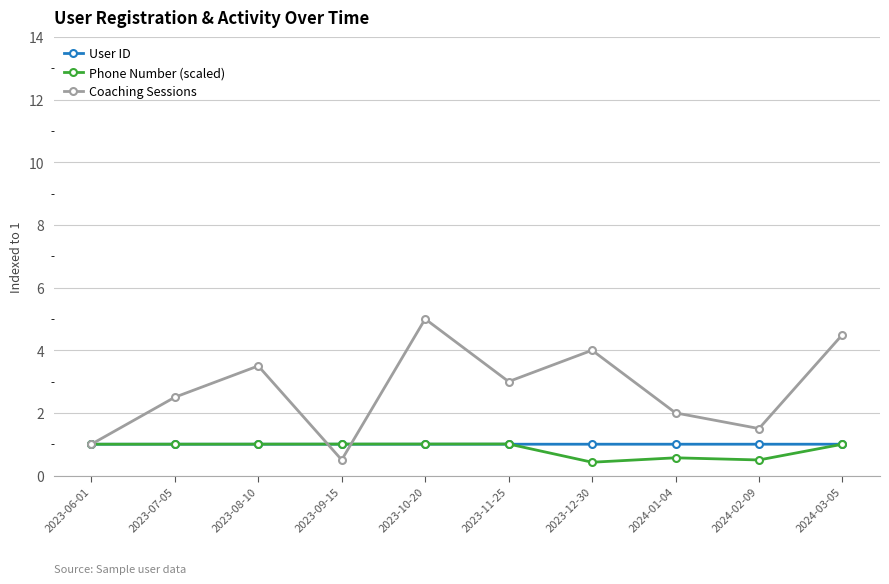

Rank the categories by Coaching Sessions value from highest to lowest.

2023-10-20, 2024-03-05, 2023-12-30, 2023-08-10, 2023-11-25, 2023-07-05, 2024-01-04, 2024-02-09, 2023-06-01, 2023-09-15